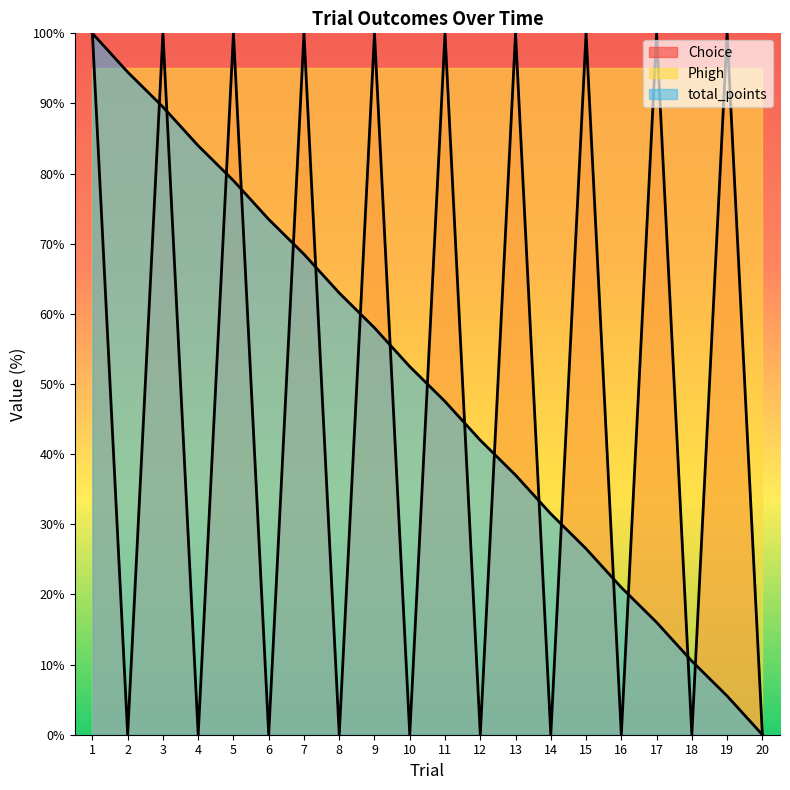

Count the Choice values in the range 0 to 100.

20